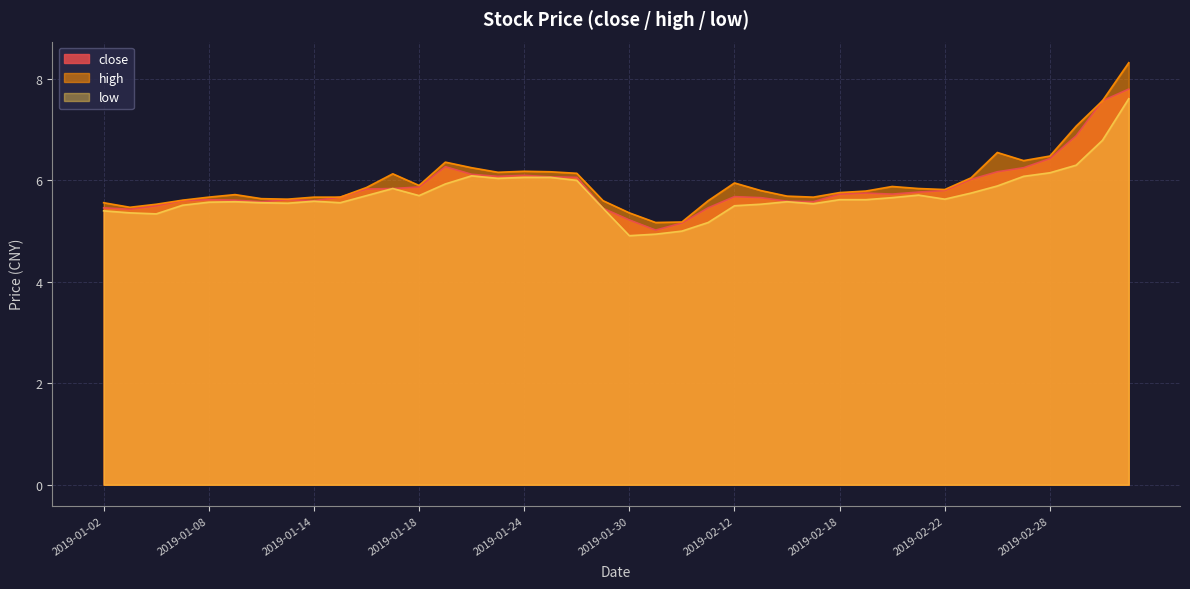

Reading left to right, transcribe all the data shown in this chart.

close: 5.5	5.4	5.5	5.6	5.6	5.6	5.6	5.6	5.6	5.7	5.8	5.8	5.9	6.3	6.1	6.1	6.1	6.1	6.1	5.5	5.2	5.0	5.2	5.5	5.7	5.7	5.6	5.6	5.7	5.8	5.7	5.8	5.8	6.0	6.2	6.2	6.4	6.9	7.6	7.8
high: 5.6	5.5	5.5	5.6	5.7	5.7	5.6	5.6	5.7	5.7	5.9	6.1	5.9	6.4	6.2	6.2	6.2	6.2	6.1	5.6	5.4	5.2	5.2	5.6	6.0	5.8	5.7	5.7	5.8	5.8	5.9	5.8	5.8	6.0	6.5	6.4	6.5	7.1	7.6	8.3
low: 5.4	5.4	5.3	5.5	5.6	5.6	5.6	5.5	5.6	5.6	5.7	5.8	5.7	5.9	6.1	6.0	6.1	6.1	6.0	5.5	4.9	4.9	5.0	5.2	5.5	5.5	5.6	5.5	5.6	5.6	5.7	5.7	5.6	5.8	5.9	6.1	6.2	6.3	6.8	7.6